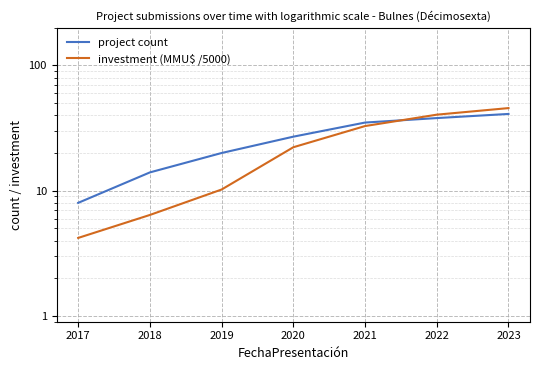

What is the total value across all series at 2020?

49.2